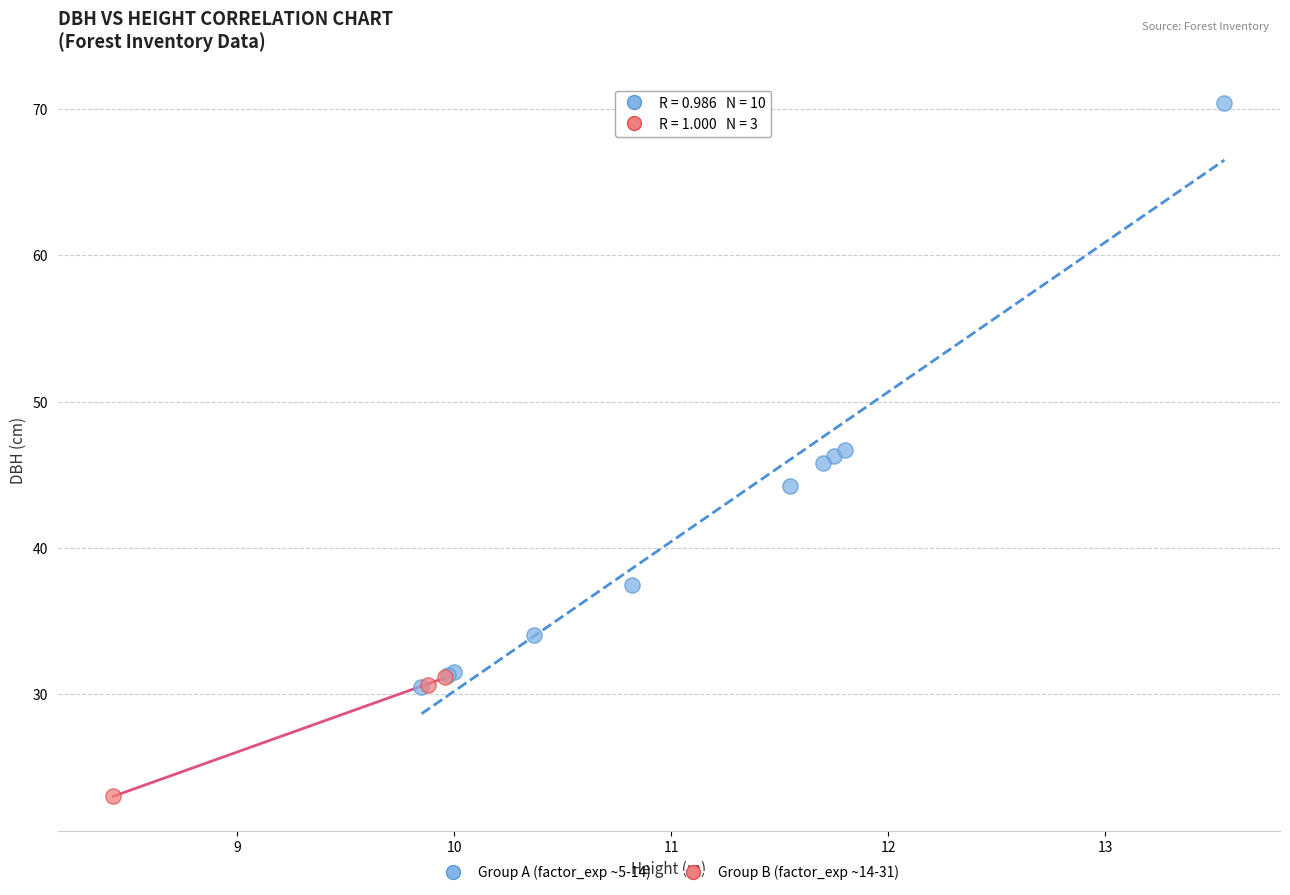

What are all the series names shown in the legend?

Group A (factor_exp ~5-14), Group B (factor_exp ~14-31)